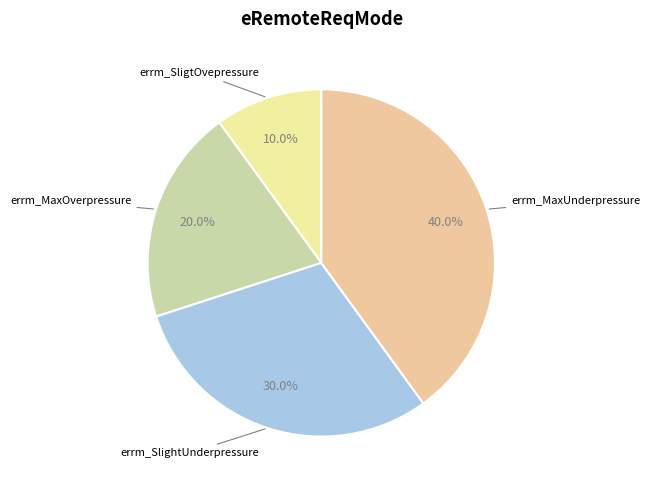

How many segments does this pie chart have?

4